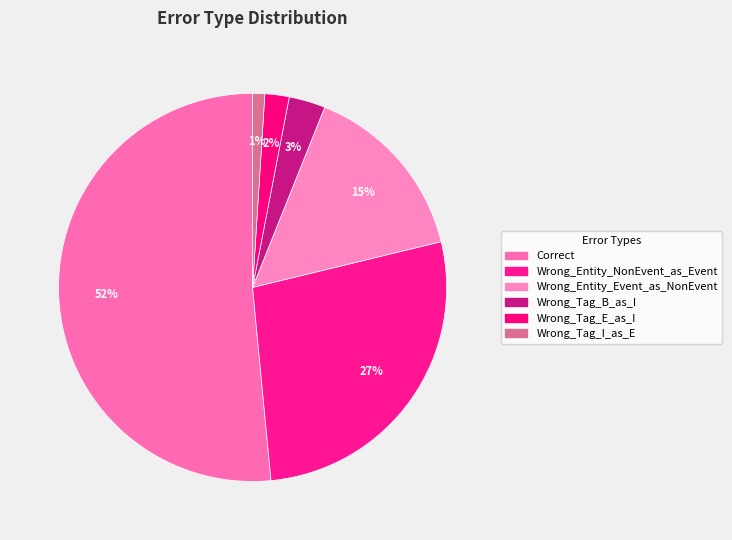

To the nearest percent, what is the combined percentage of Wrong_Tag_E_as_I and Wrong_Tag_I_as_E?

3%